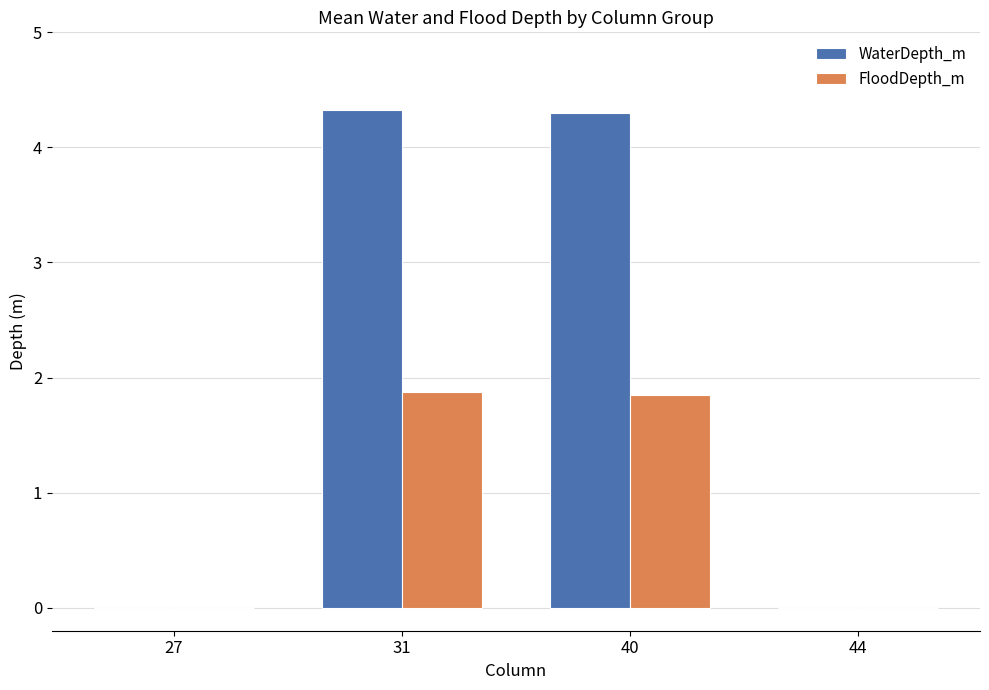

What is the highest value of the WaterDepth_m series?

4.3